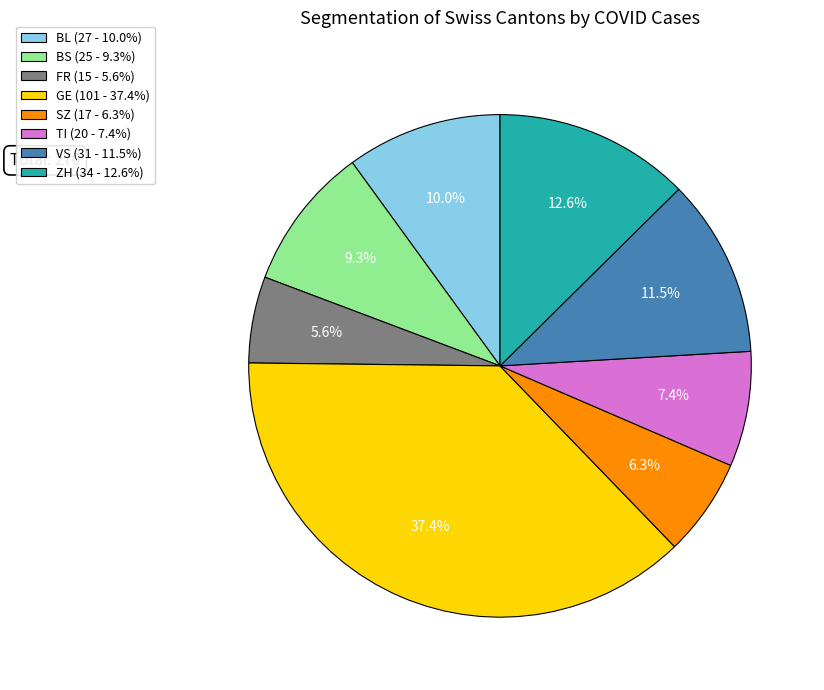

Is ZH (34 - 12.6%) the majority of the pie?

No